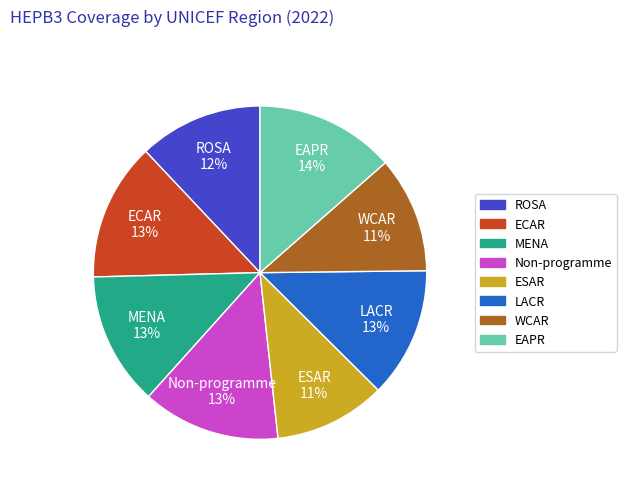

True or false: ROSA accounts for 2% of the total.

False